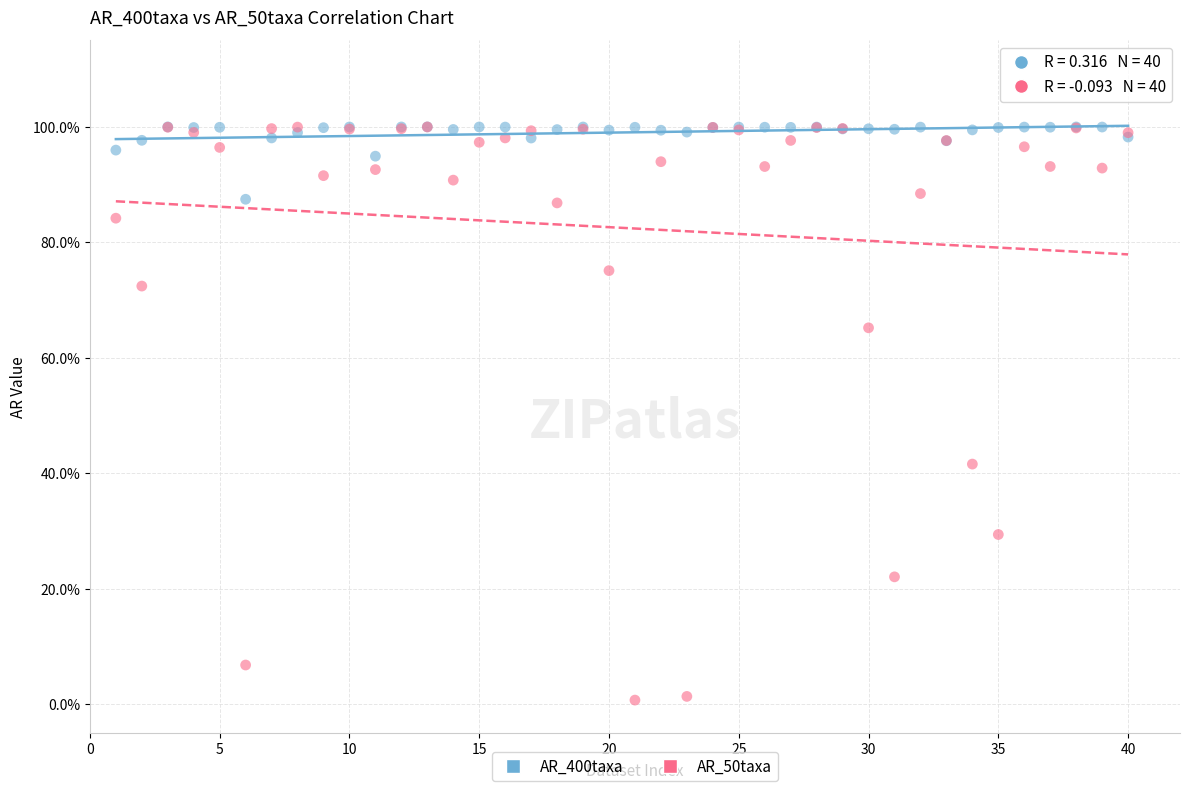

What are all the series names shown in the legend?

AR_400taxa, AR_50taxa